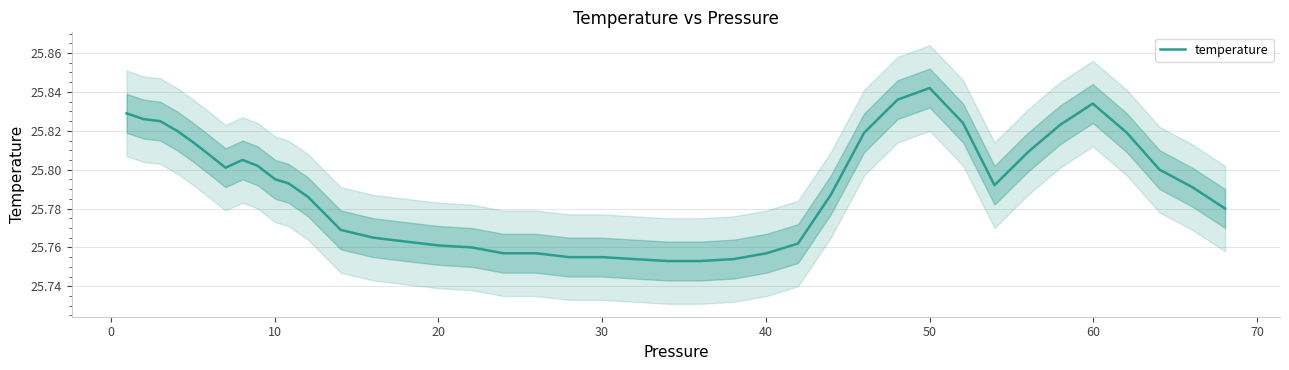

Which category has the highest value in the temperature series?

50